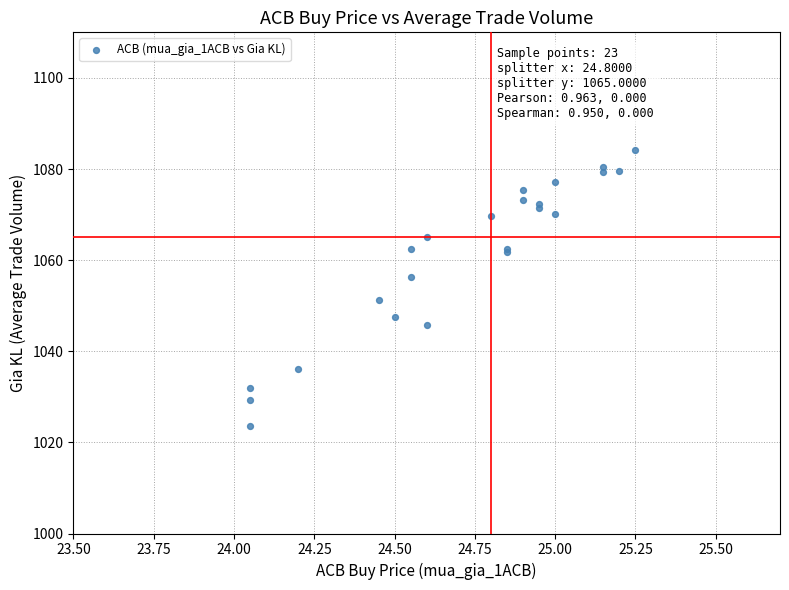

What Y value in the scatter plot is closest to 1053?

1051.3